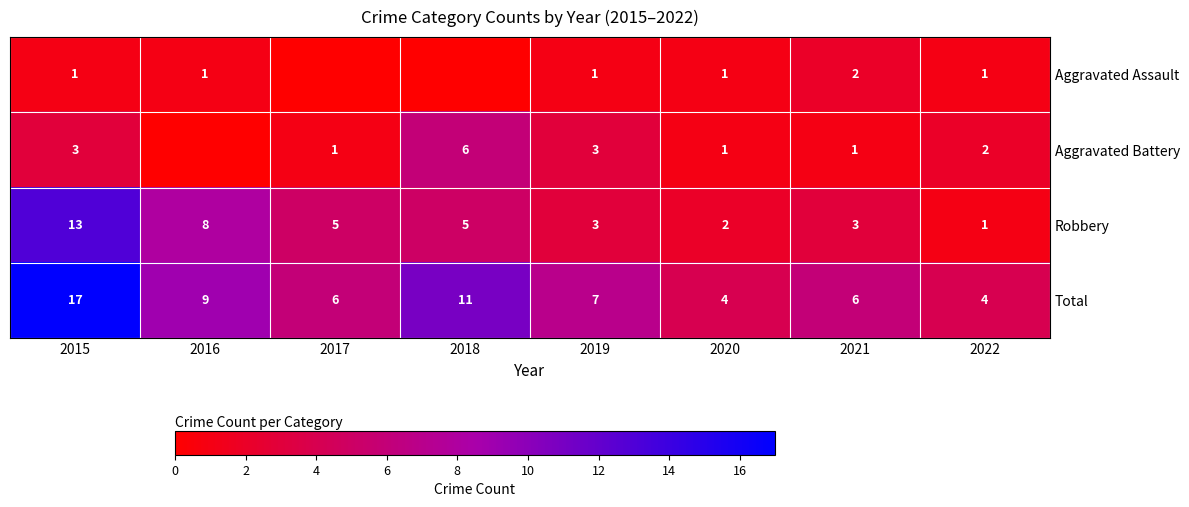

Which has a higher value, 2020 or 2018?

2020